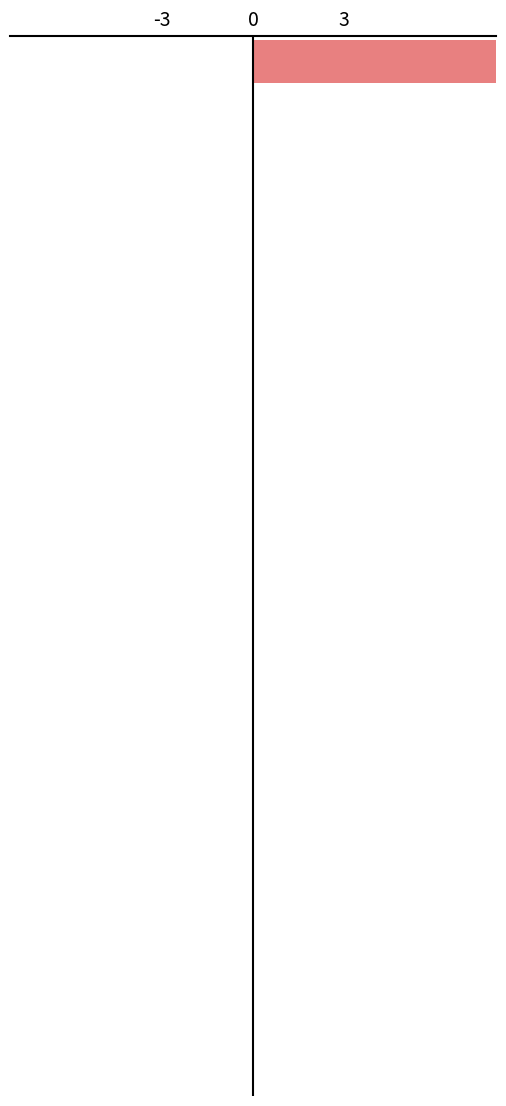

Reading left to right, transcribe all the data shown in this chart.

20	0	0	0	0	0	0	0	0	0	0	0	0	0	0	0	0	0	0	0	0